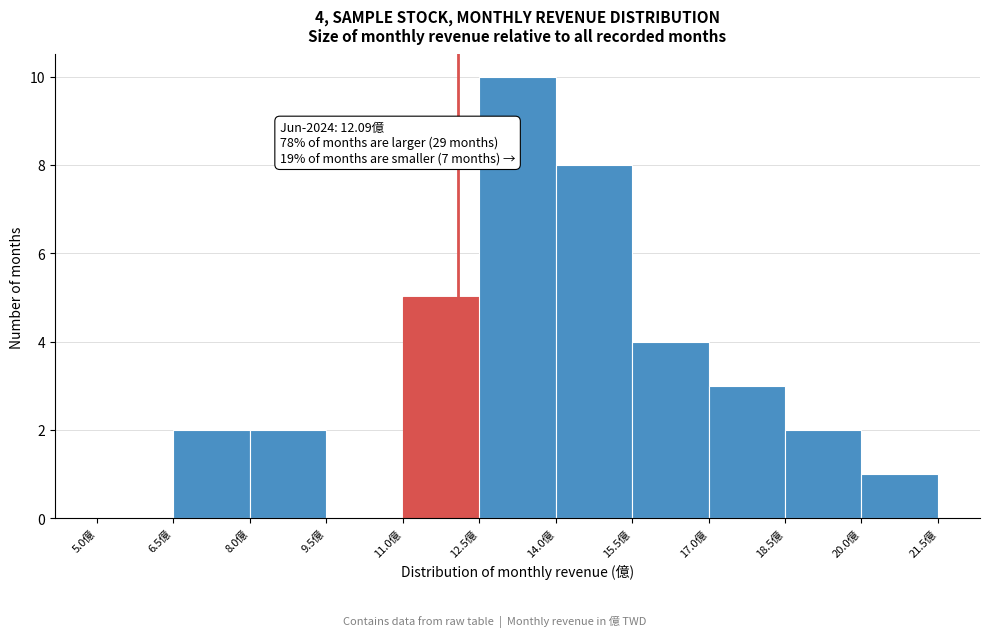

Over which range of the x-axis is the bar tallest?

12.5 to 14.0